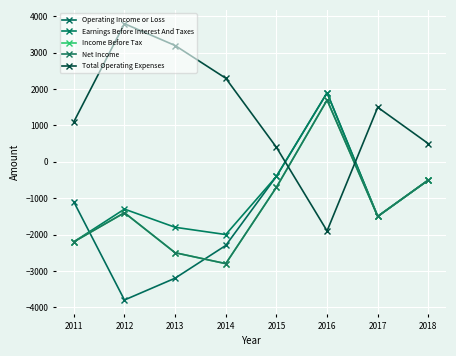

Does the chart have visible grid lines?

Yes